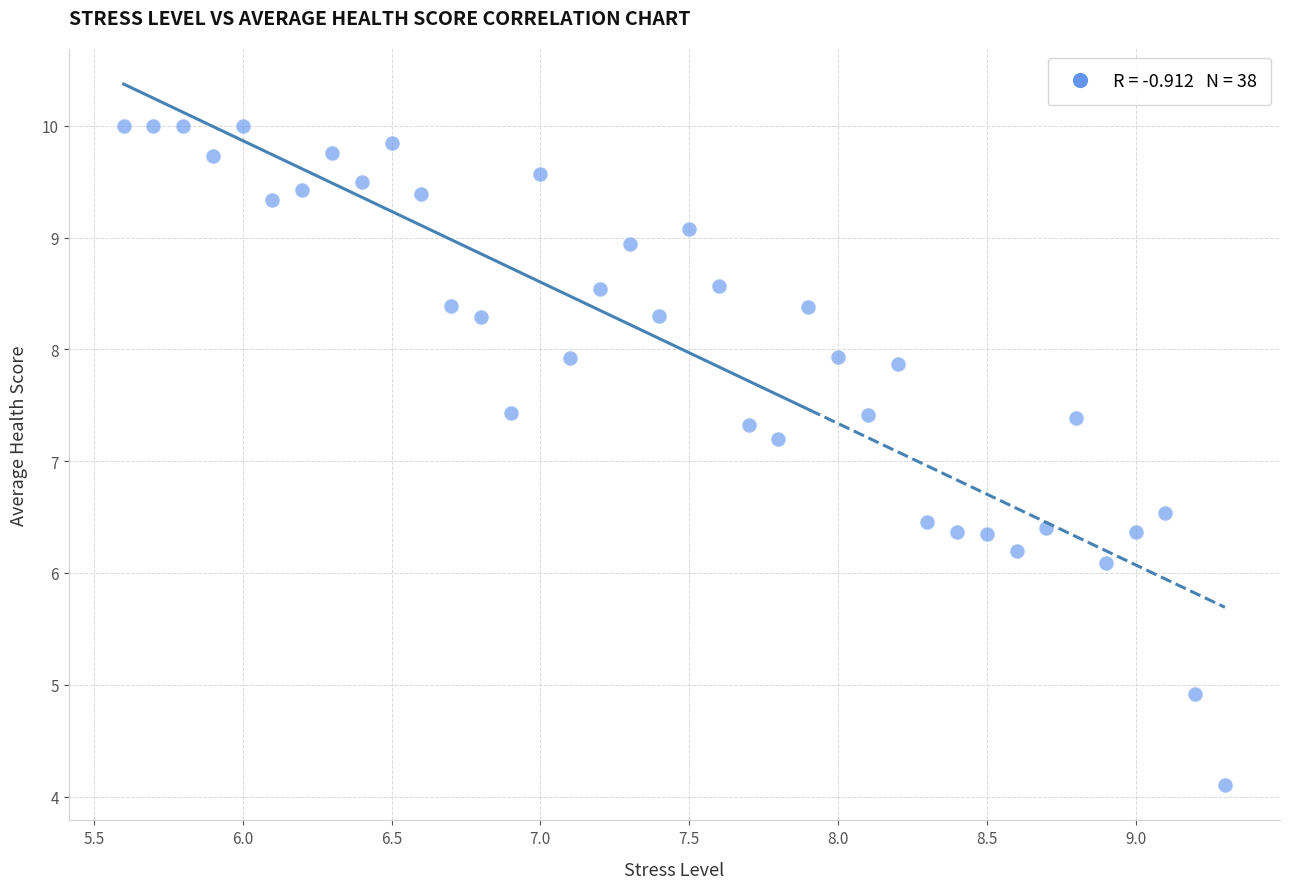

What is the range of X values (max minus min)?

3.7